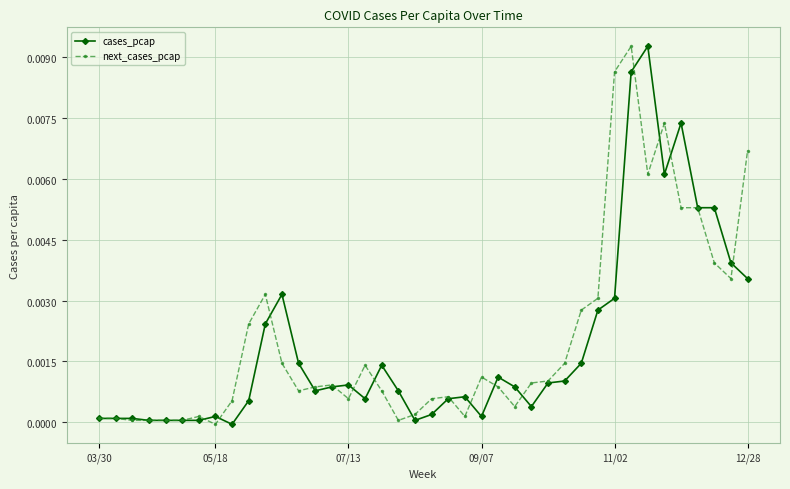

True or false: next_cases_pcap has more than 2 interior local peaks.

True